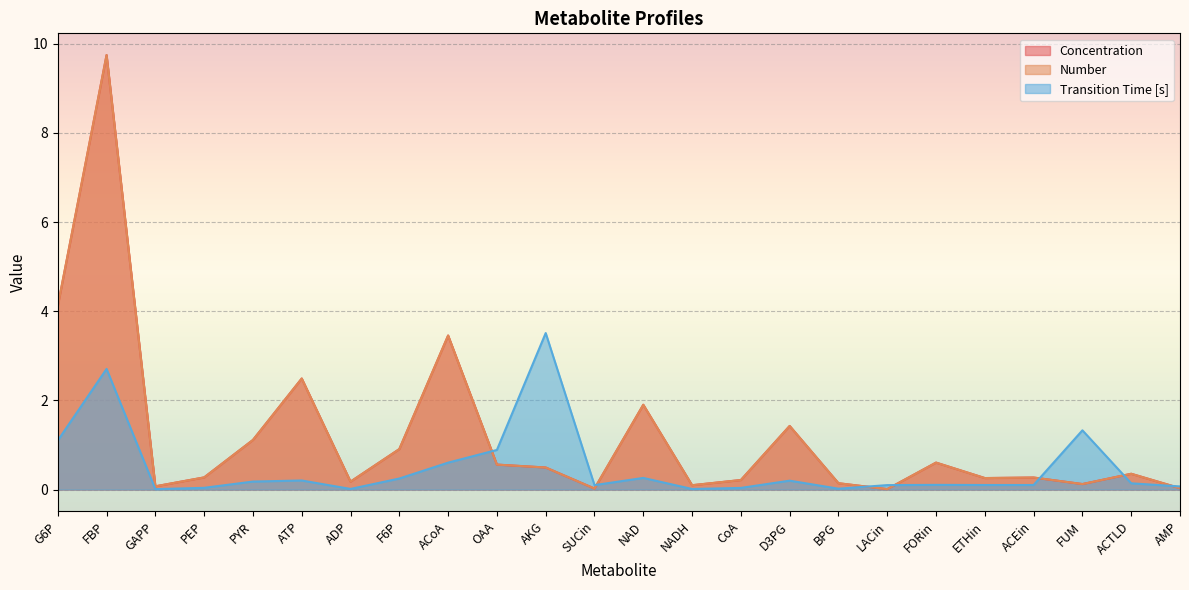

Reading left to right, what are all the values shown in this chart?

Concentration: 4.1	9.7	0.1	0.3	1.1	2.5	0.2	0.9	3.5	0.6	0.5	0.0	1.9	0.1	0.2	1.4	0.1	0.0	0.6	0.3	0.3	0.1	0.4	0.0
Number: 4.1	9.7	0.1	0.3	1.1	2.5	0.2	0.9	3.5	0.6	0.5	0.0	1.9	0.1	0.2	1.4	0.1	0.0	0.6	0.3	0.3	0.1	0.4	0.0
Transition Time [s]: 1.1	2.7	0.0	0.0	0.2	0.2	0.0	0.2	0.6	0.9	3.5	0.1	0.3	0.0	0.0	0.2	0.0	0.1	0.1	0.1	0.1	1.3	0.1	0.1